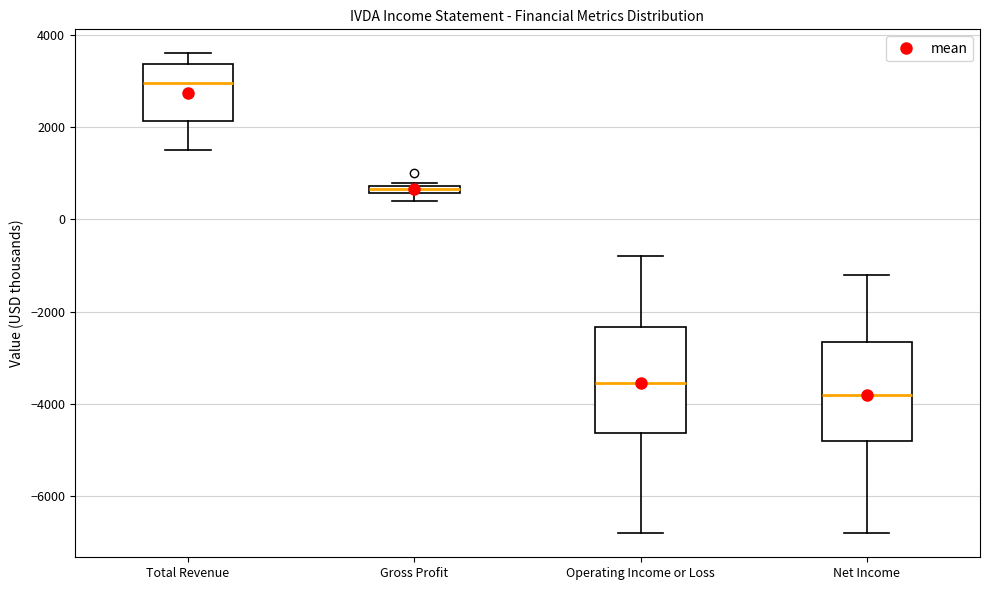

Which box has the highest median line?

Total Revenue